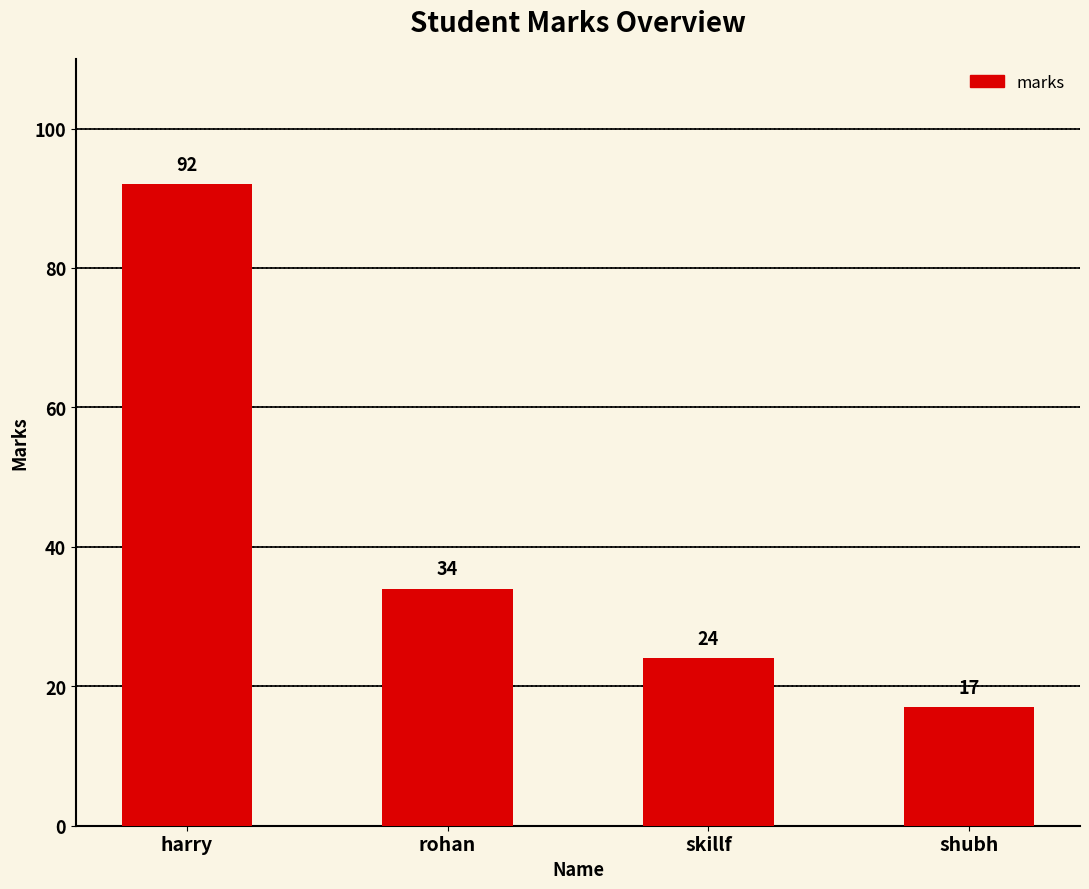

What value does the data have at shubh?

17